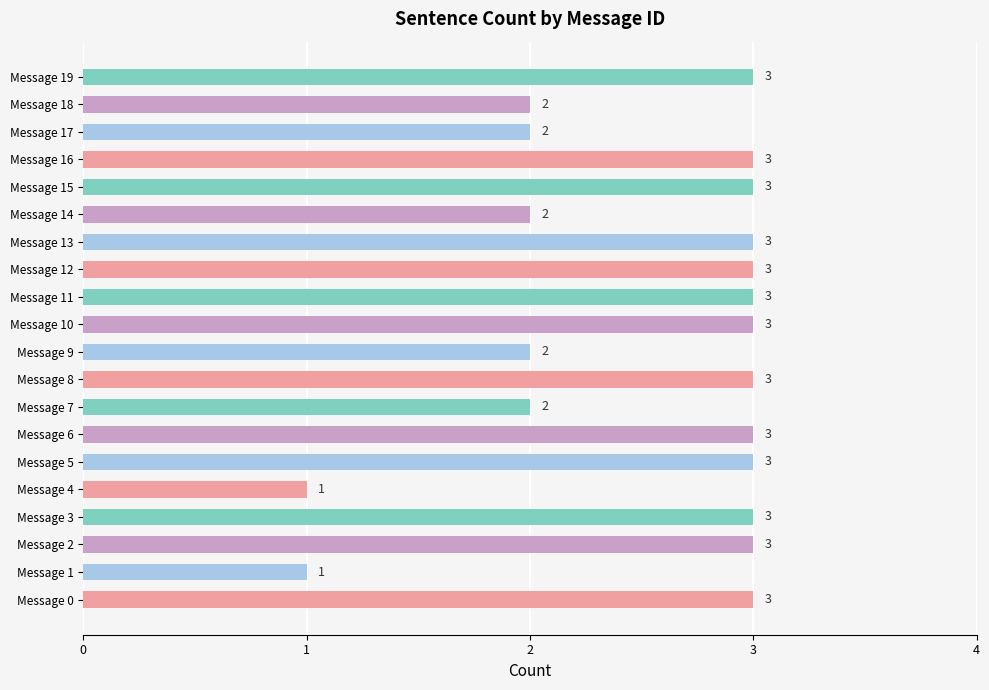

True or false: the data shows 5 at Message 16.

False